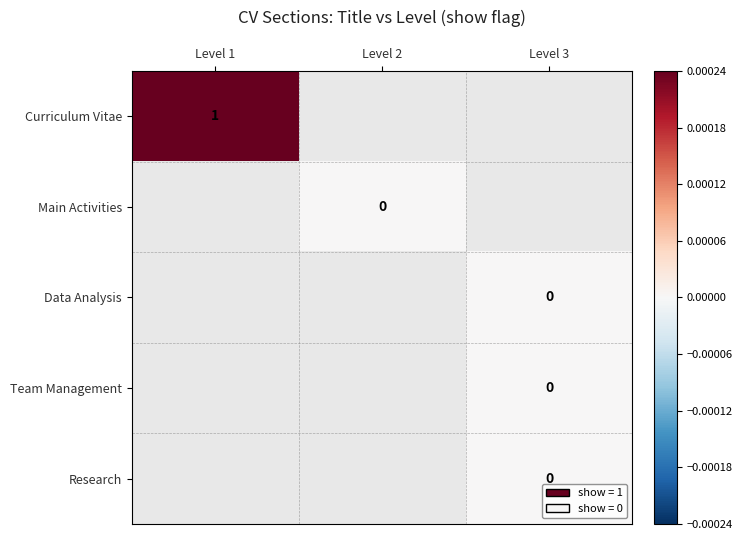

At how many categories does at least one series exceed 0?

1